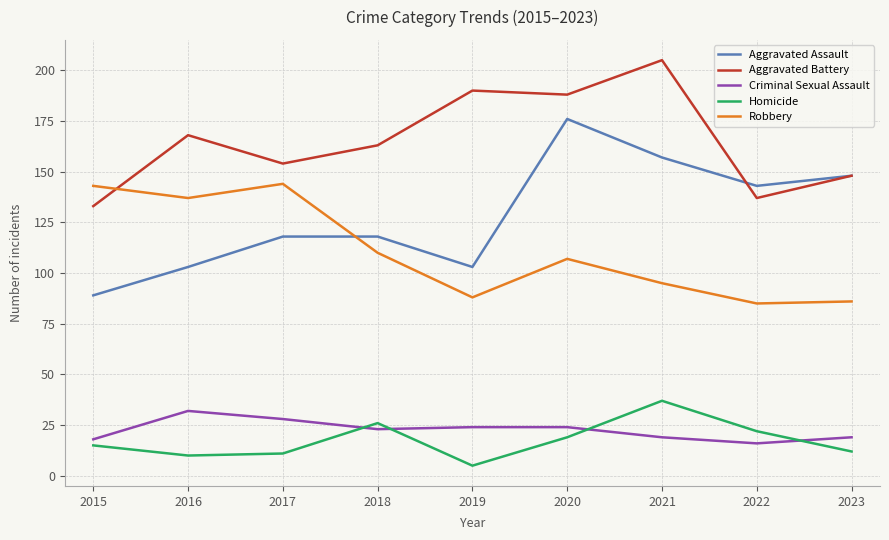

In Aggravated Assault, how many points are lower than both neighbors (excluding endpoints)?

2